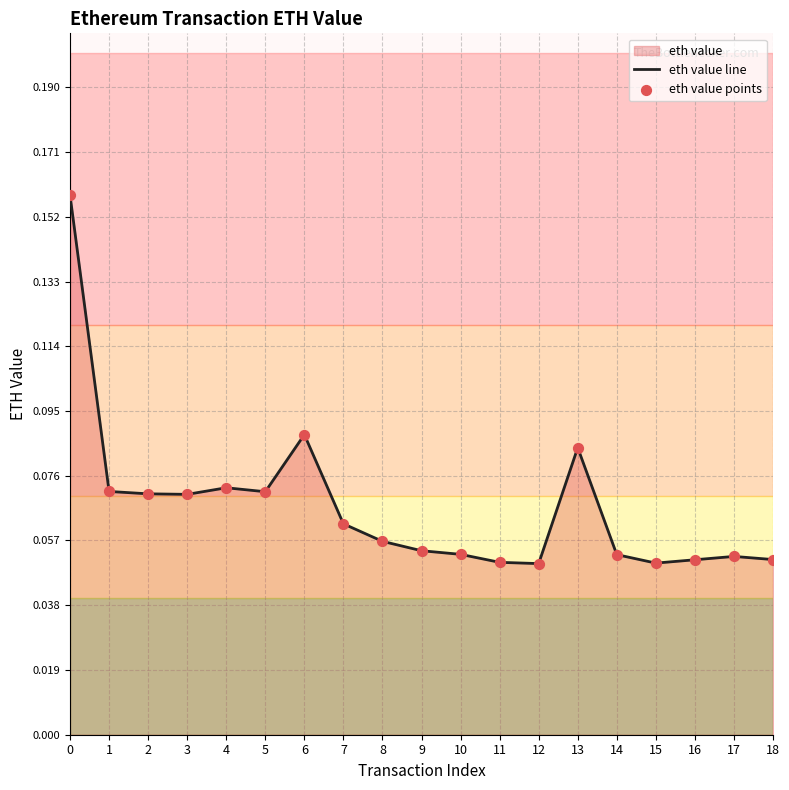

Is it true that the value at 13 is 0.0?

False